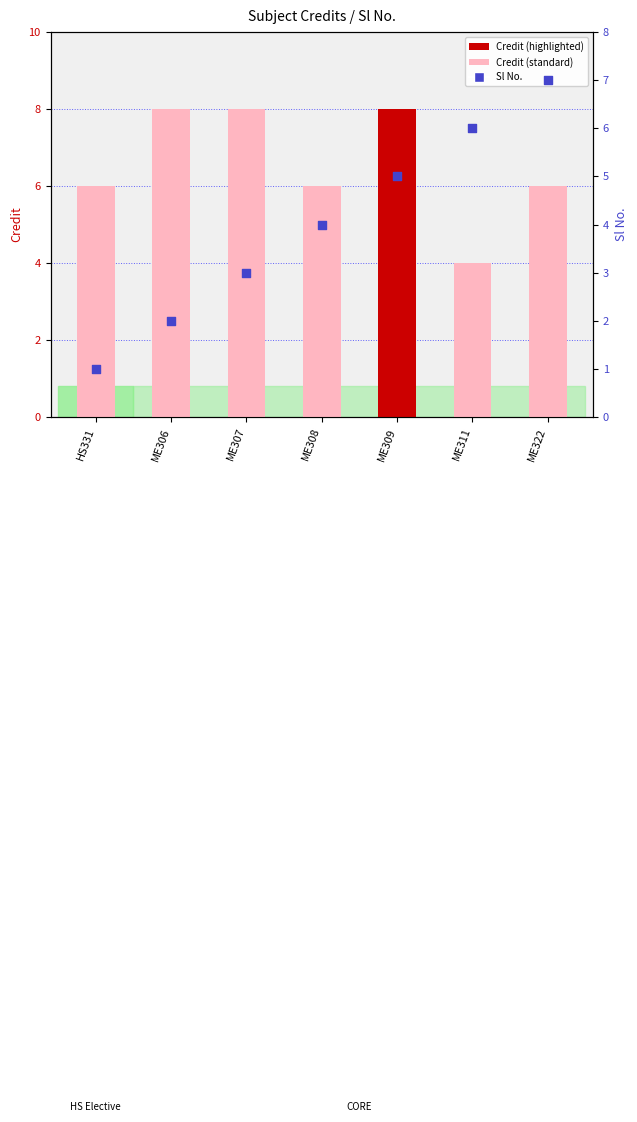

At how many categories does at least one series exceed 1?

7